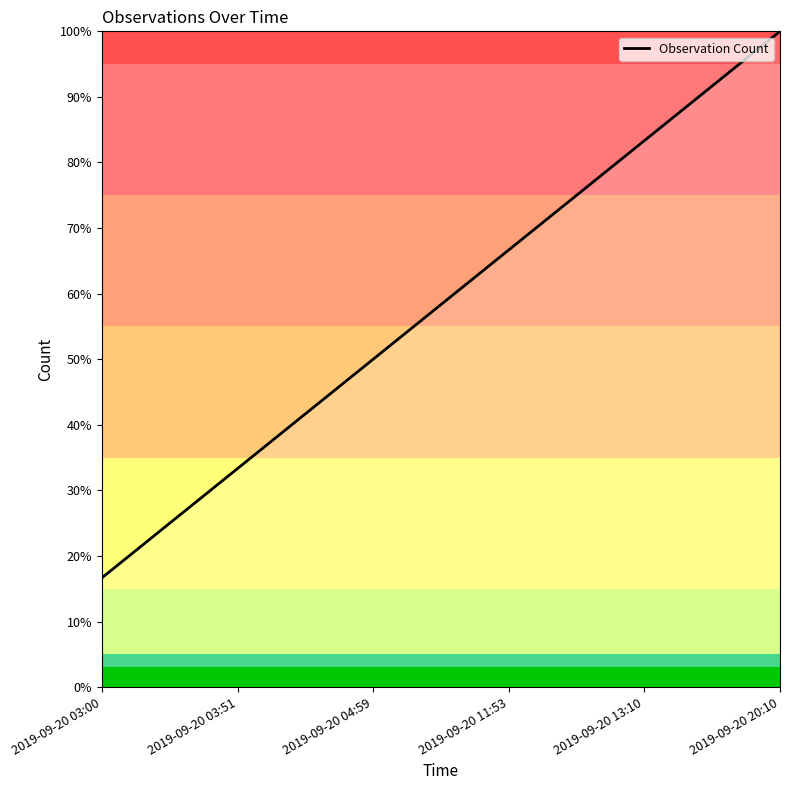

The value at 2019-09-20 04:59 is 0.7. True or false?

False